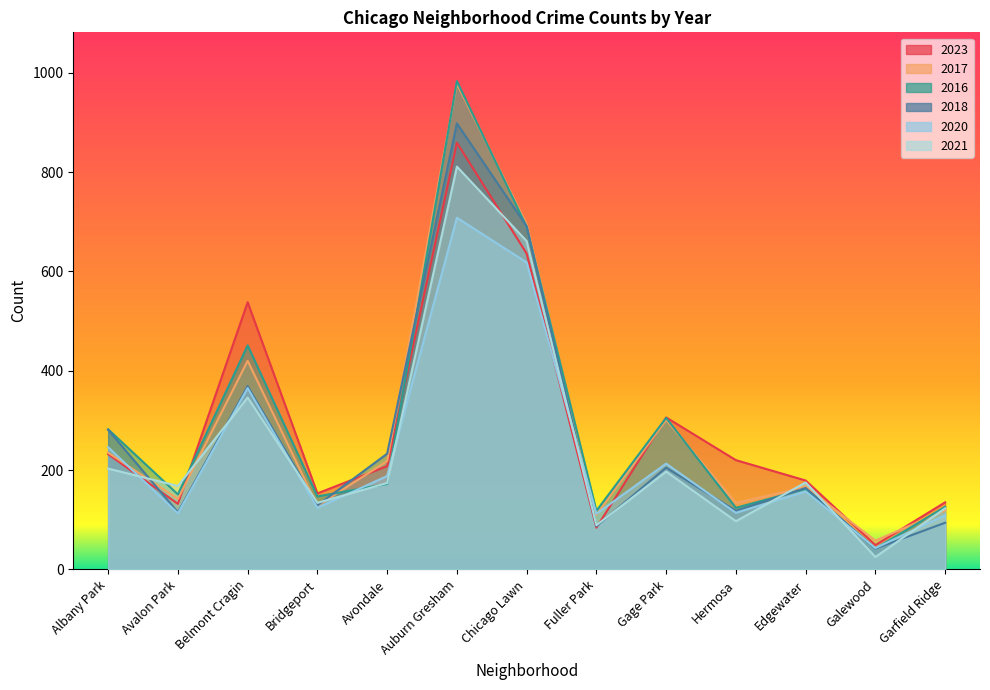

Which has a higher value, Albany Park or Belmont Cragin?

Belmont Cragin